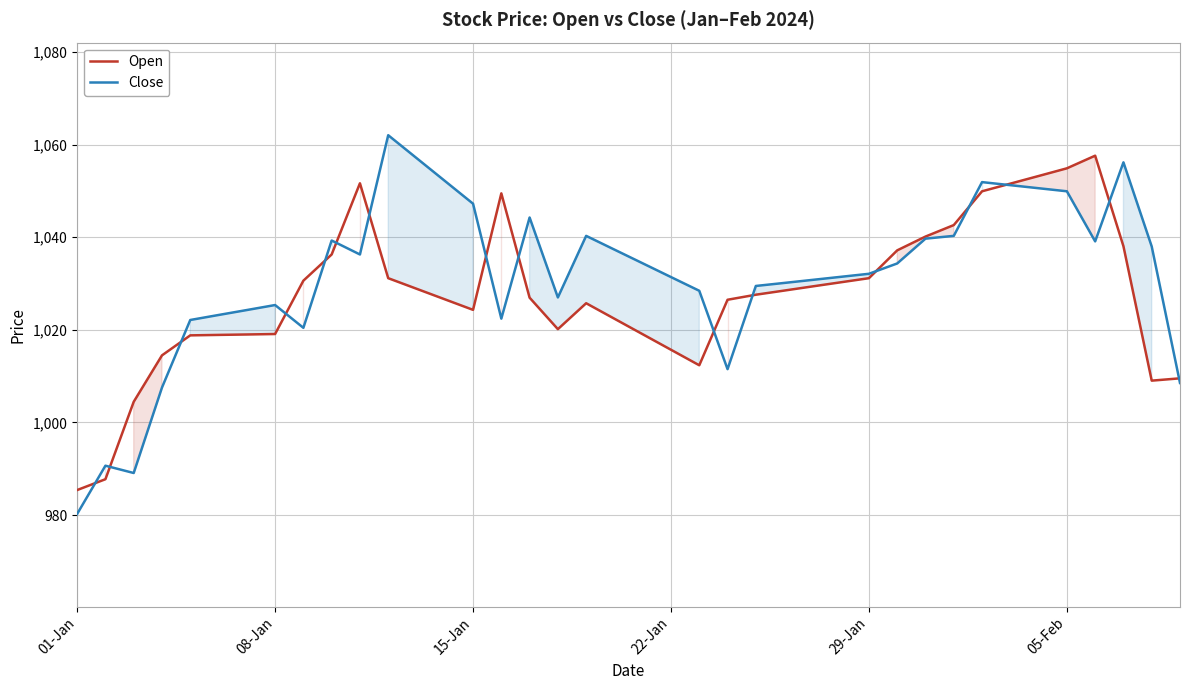

Rank the series by their maximum value, from highest to lowest.

Close, Open